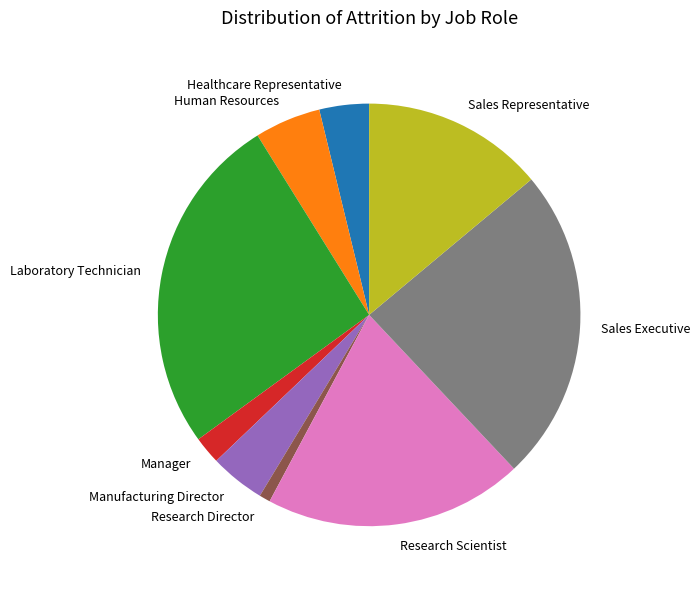

Combined, do Laboratory Technician and Sales Representative account for over 50%?

No